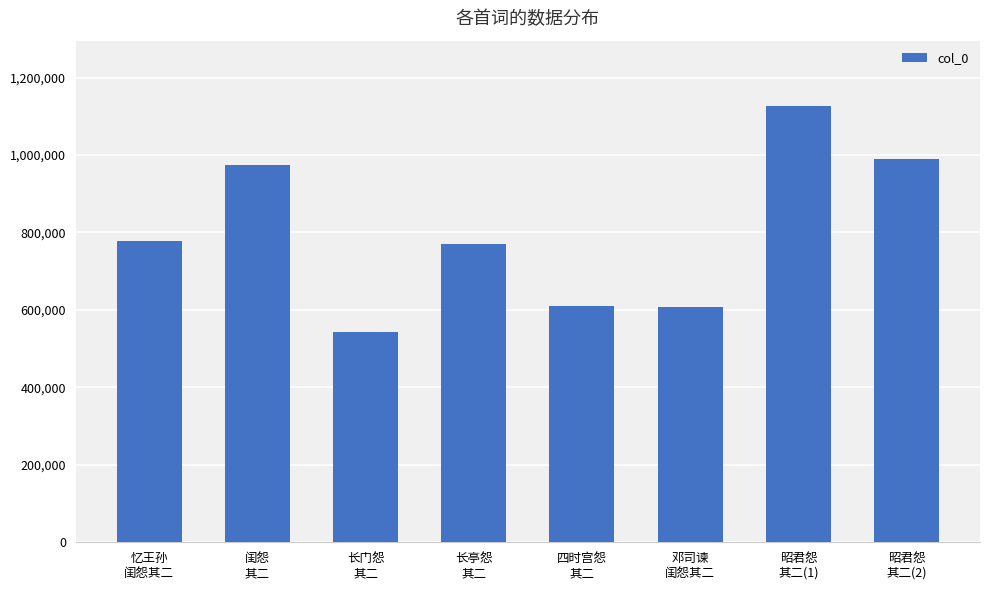

What value does the data have at 闺怨
其二?

974256